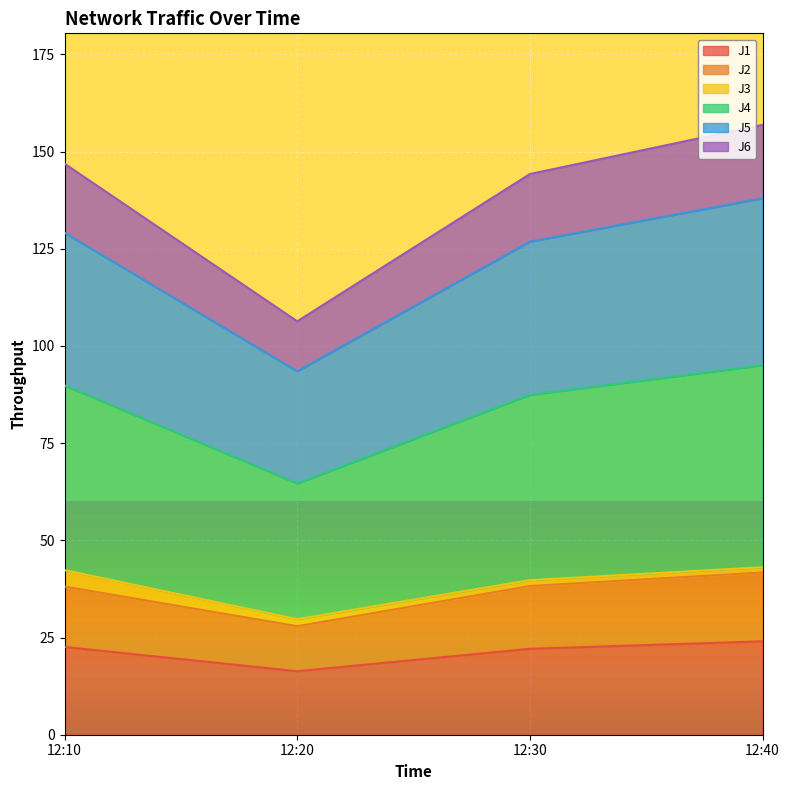

Which category has the lowest value in the J1 series?

12:20